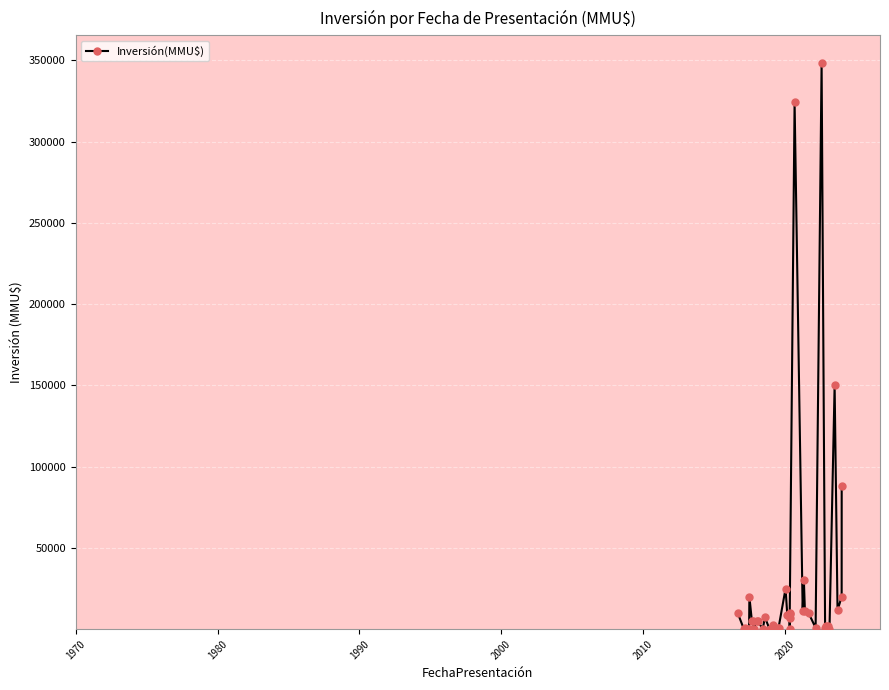

True or false: the data shows 6424 at 05/09/2023.

False